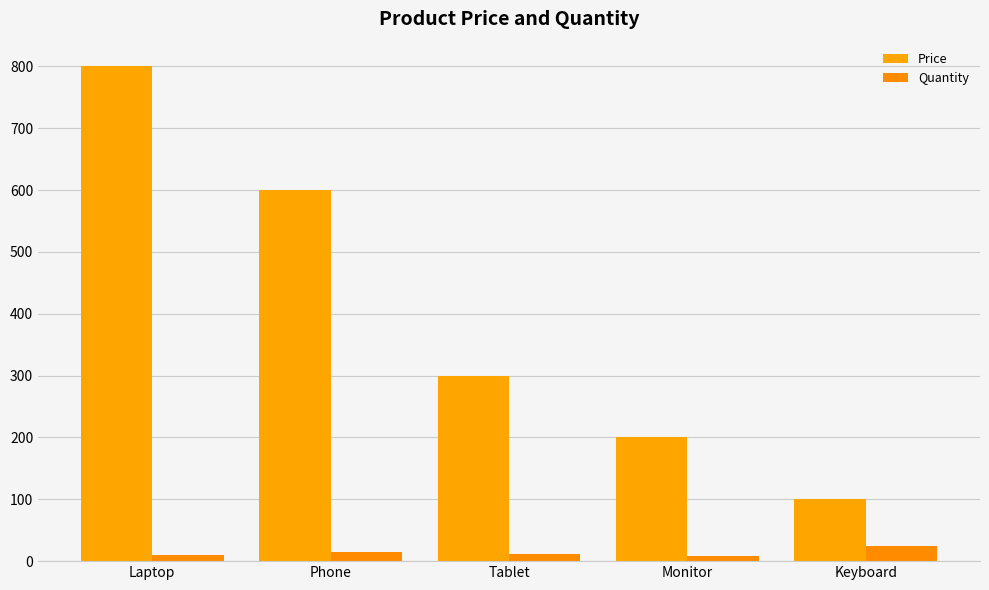

How many groups of bars are there?

5